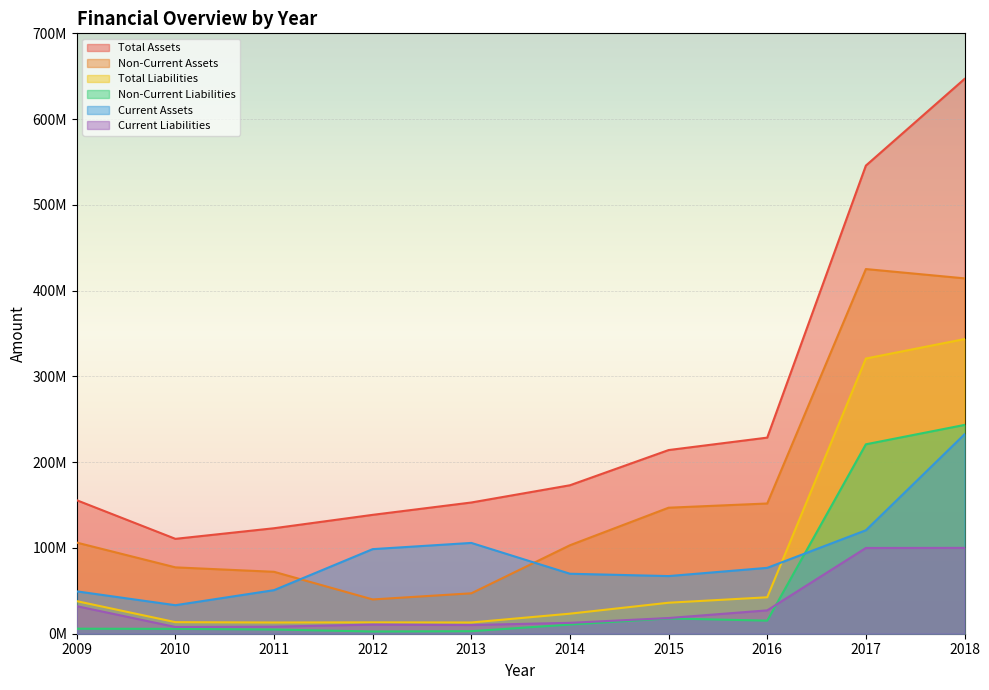

True or false: Current Assets has more than 1 interior local peaks.

False